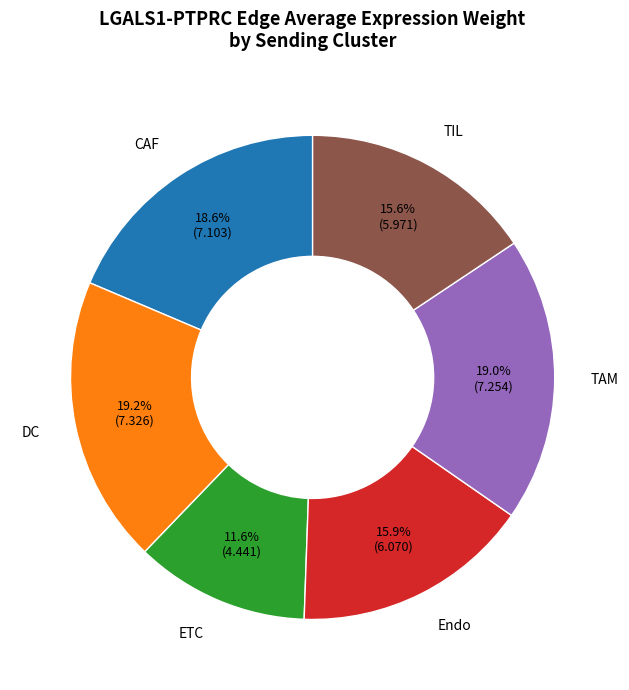

To the nearest percent, what is the difference between the largest and smallest slice percentages?

8%